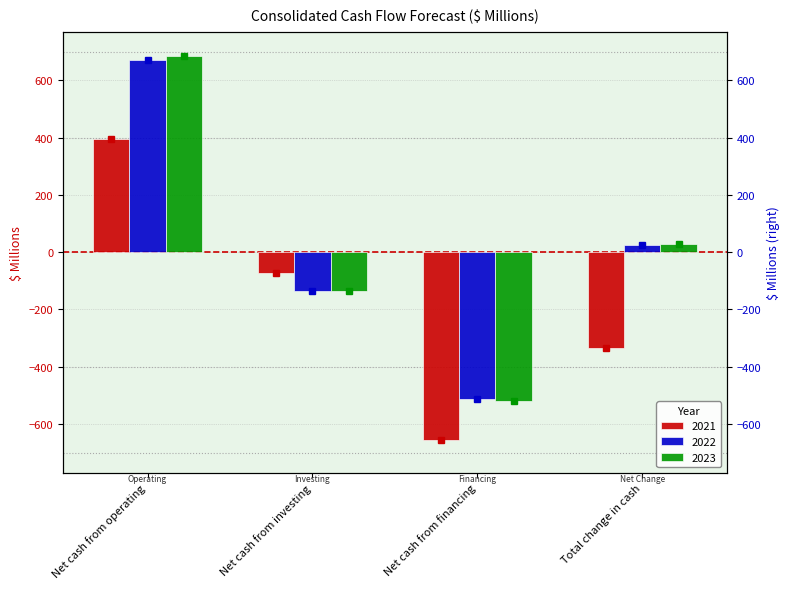

At how many categories does at least one series exceed -519?

4